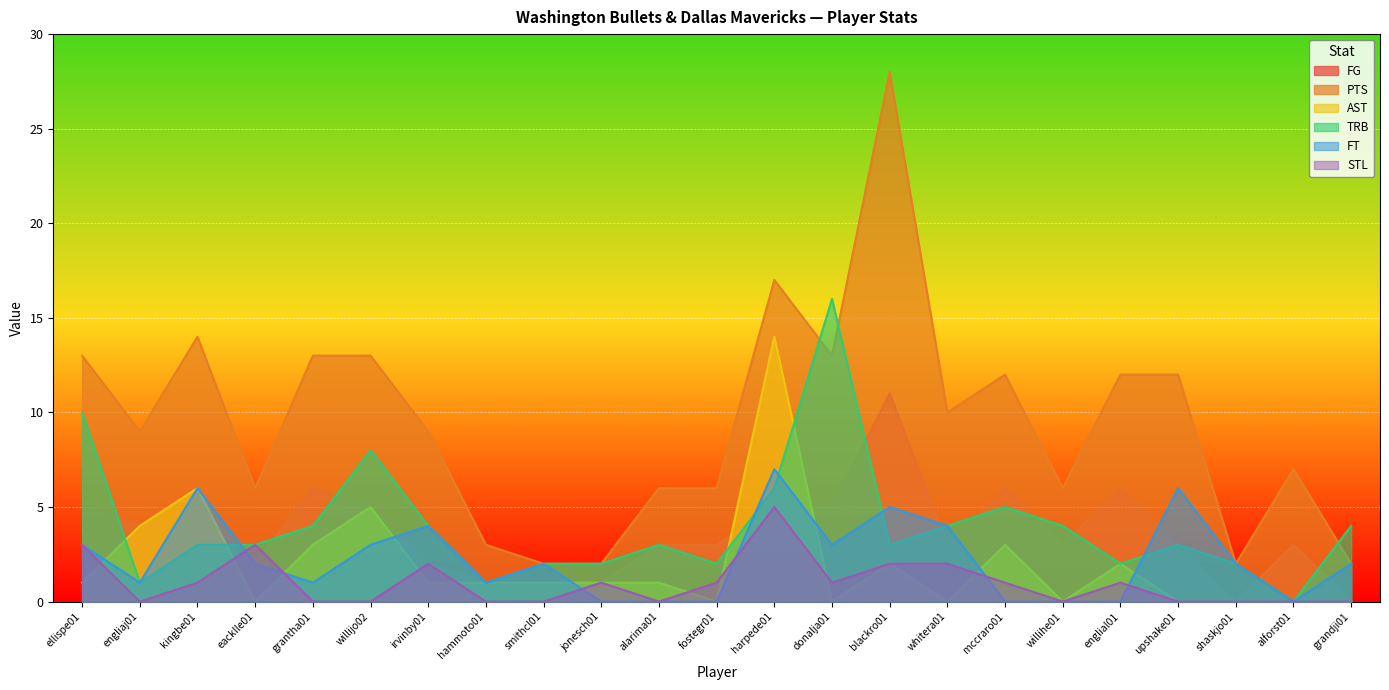

Which series has the largest range (max minus min)?

PTS